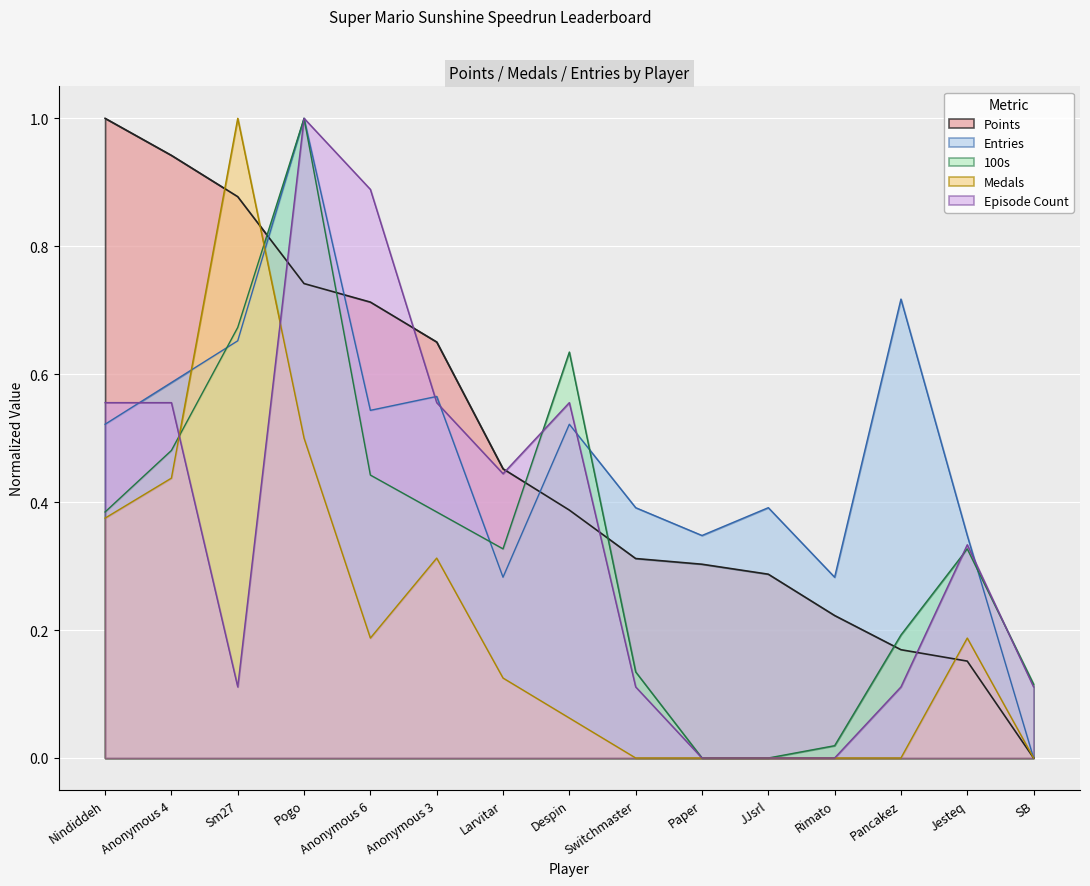

What is the value of the 100s point at the 14th from the left?

0.3